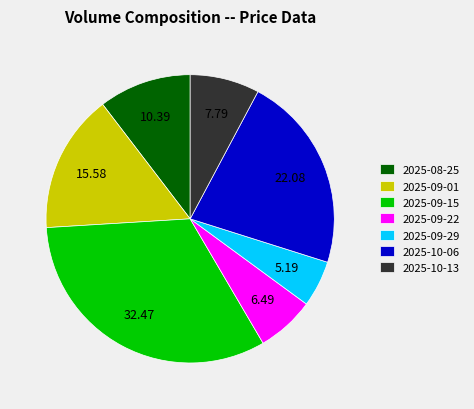

Is there any slice that represents more than half of the pie?

No